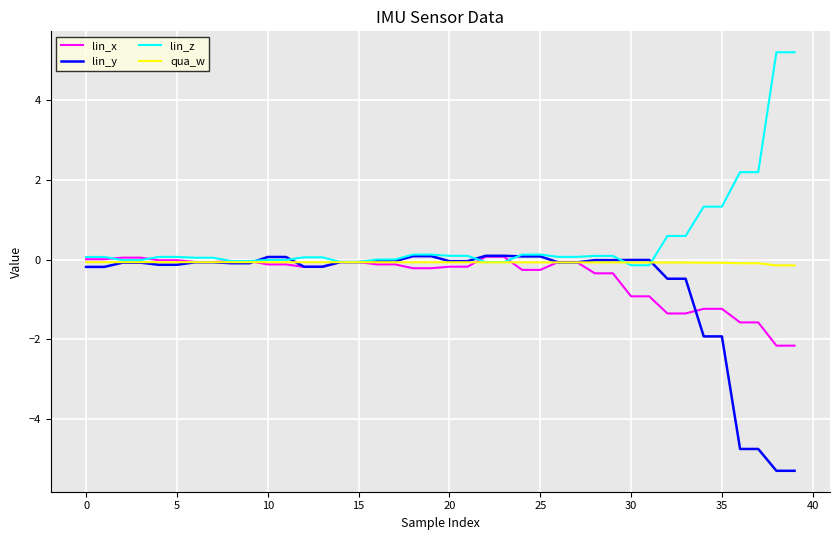

What is the smallest value displayed?

-5.3